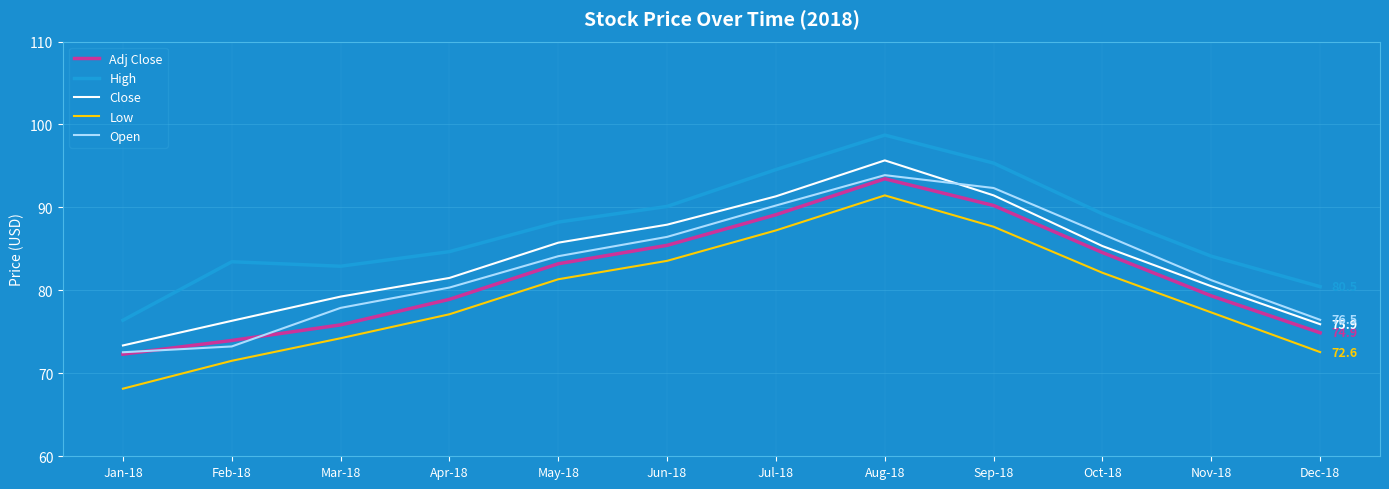

At which label is Adj Close closest to 82?

May-18